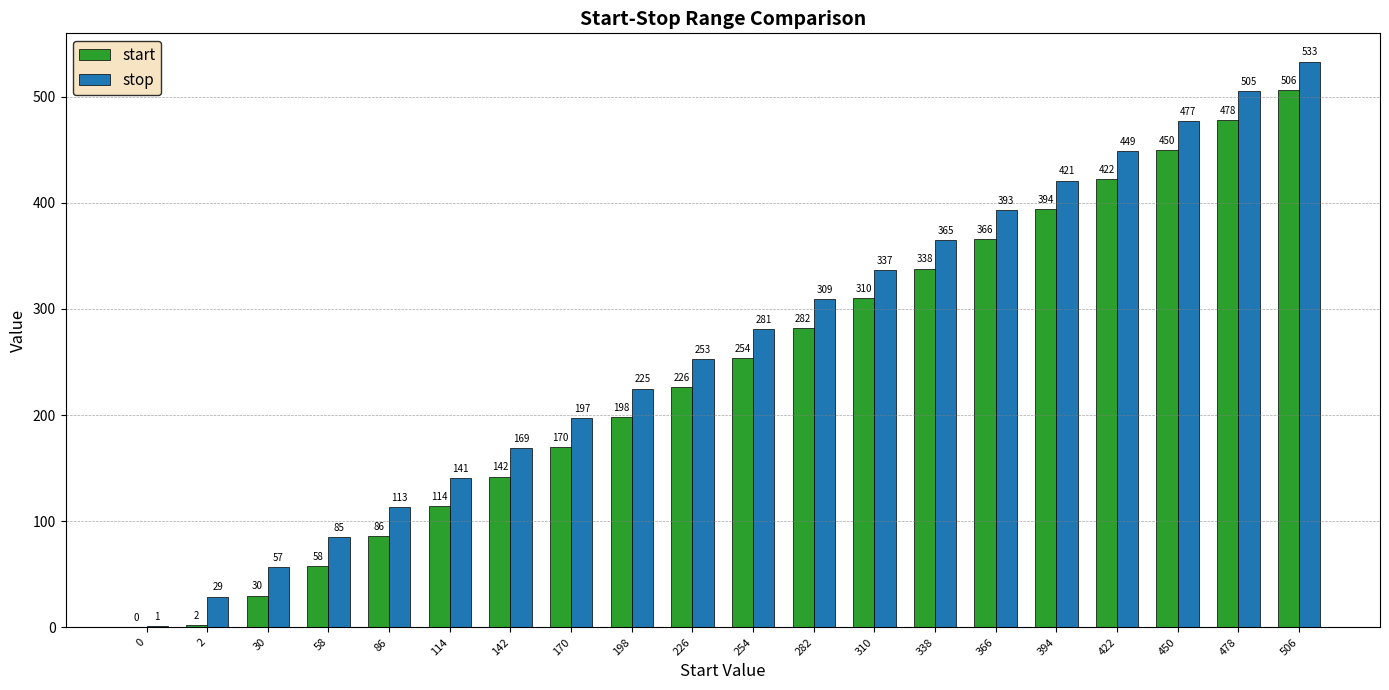

What are all the series names shown in the legend?

start, stop